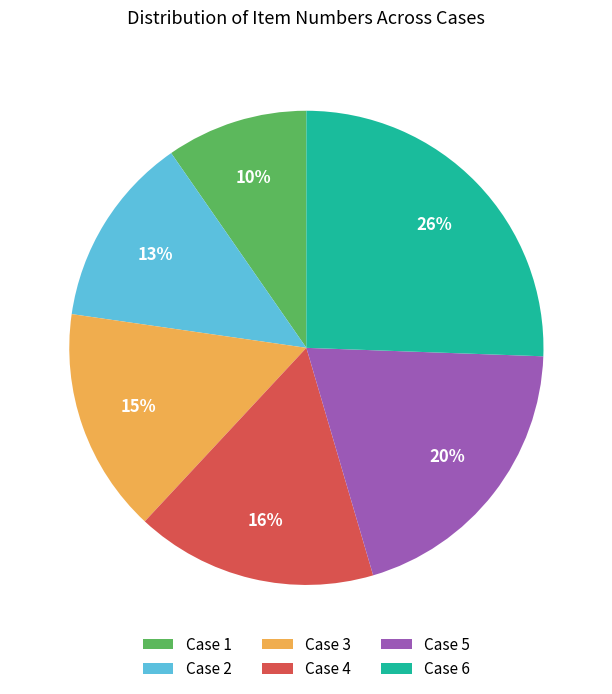

Combined, do Case 3 and Case 2 account for over 50%?

No